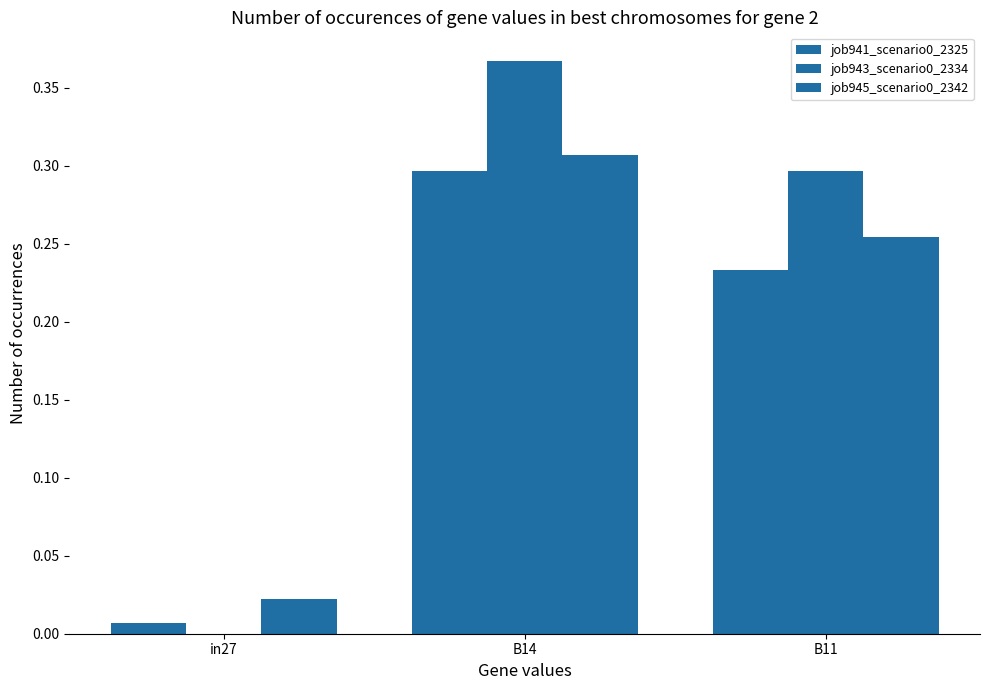

How many job943_scenario0_2334 values are between 0 and 1?

3